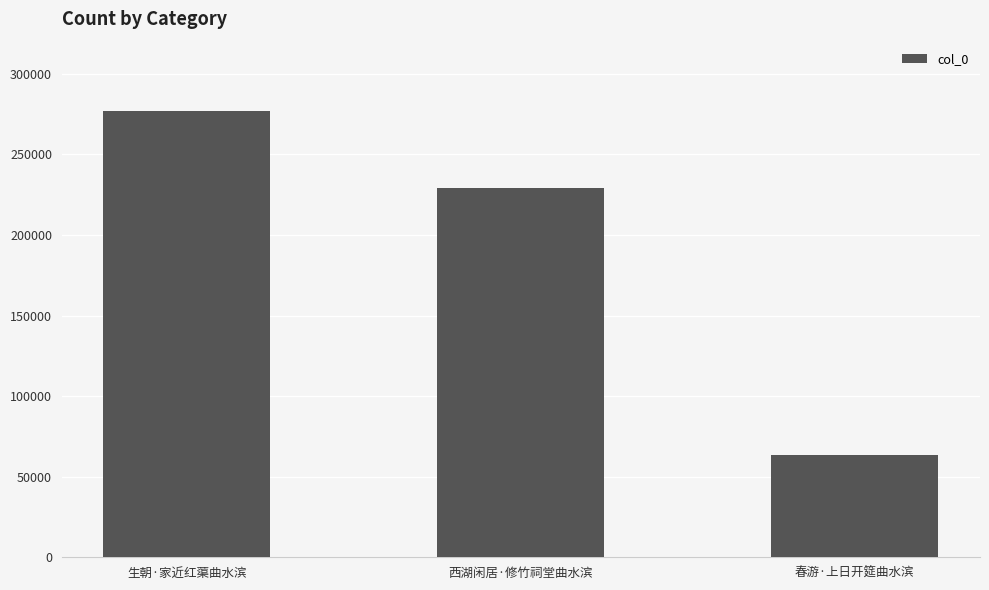

What is the value of the 1st bar from the left?

277257